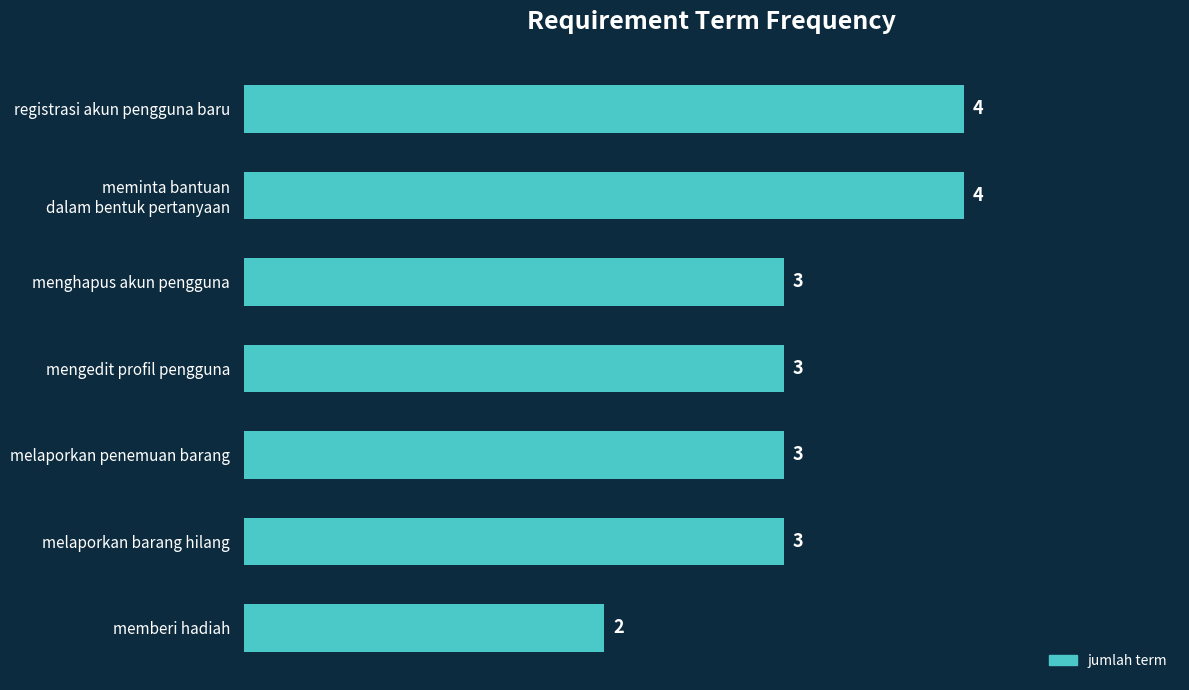

Count the values in the range 3 to 4.

6